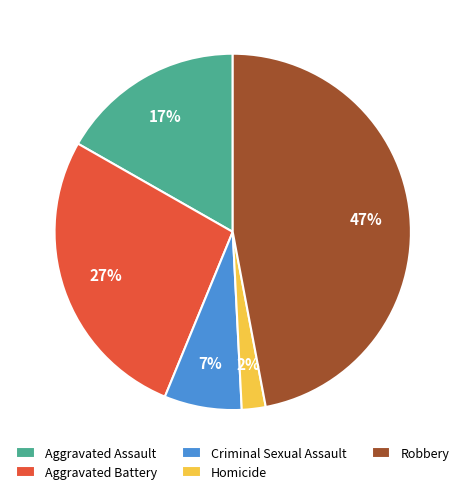

Does Robbery represent more than half of the total?

No